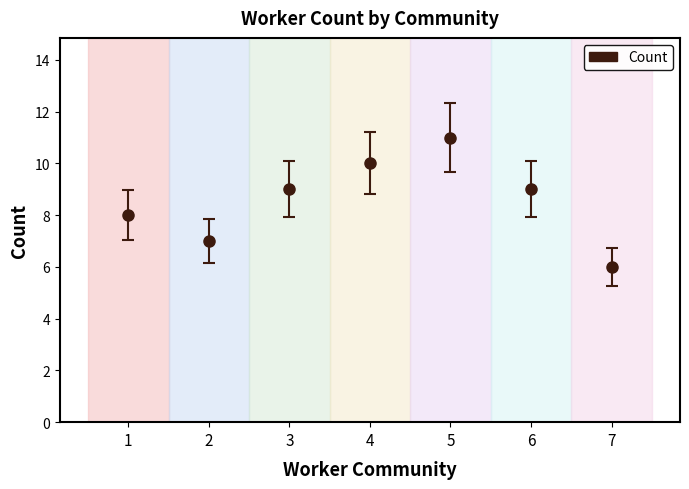

Count the values in the range 7 to 10.

5